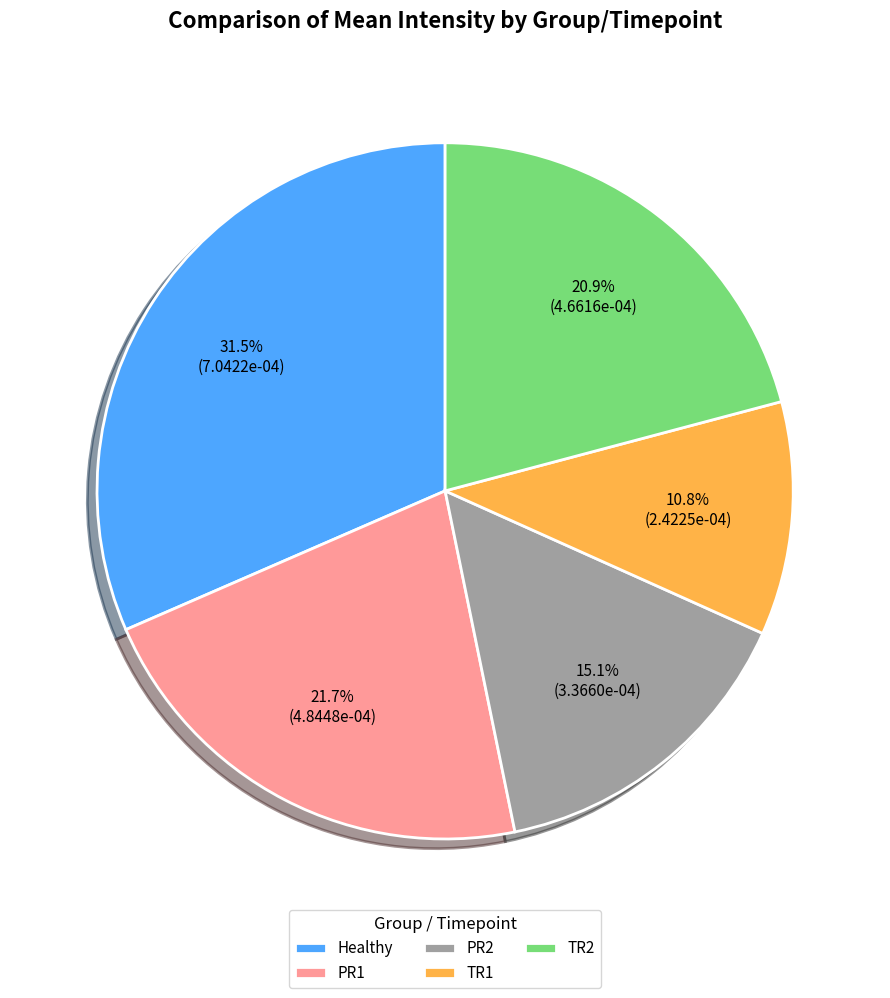

How many slices are in this pie chart?

5